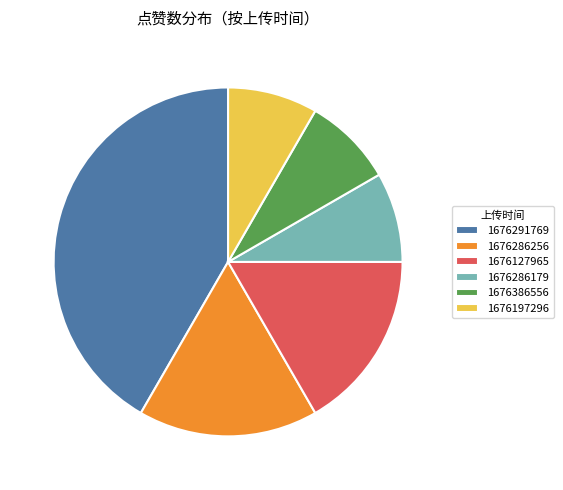

Do 1676286256 and 1676197296 together represent more than half of the pie?

No